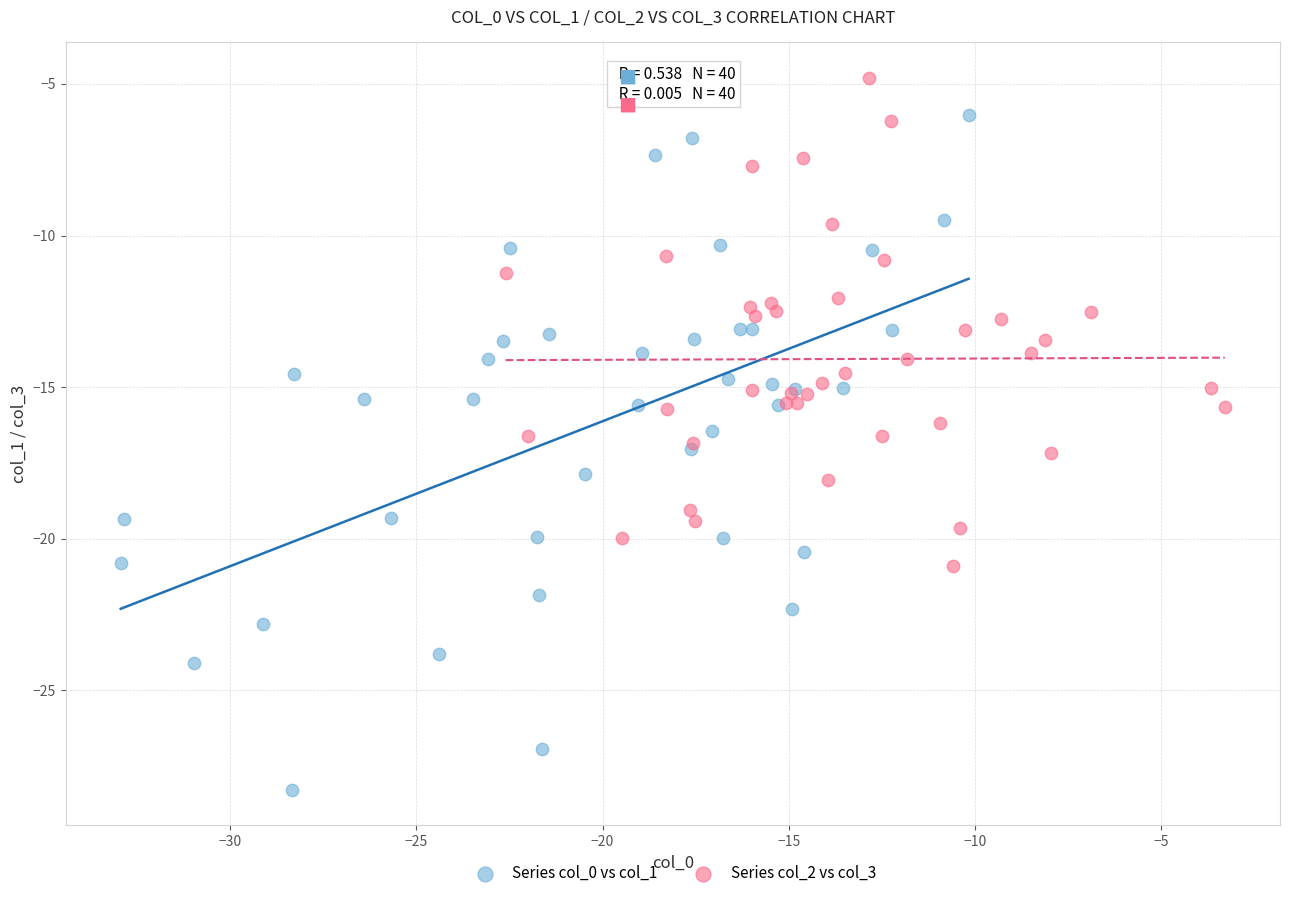

Which series contains the highest Y value?

Series col_2 vs col_3